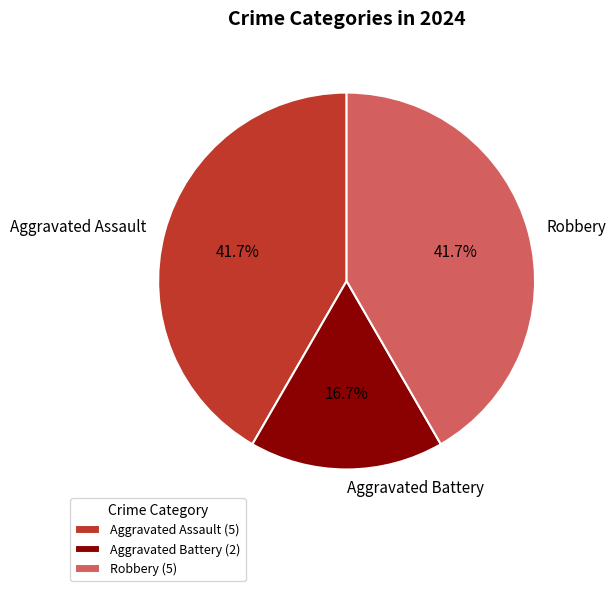

What portion of the pie excludes Aggravated Assault?

58.3%